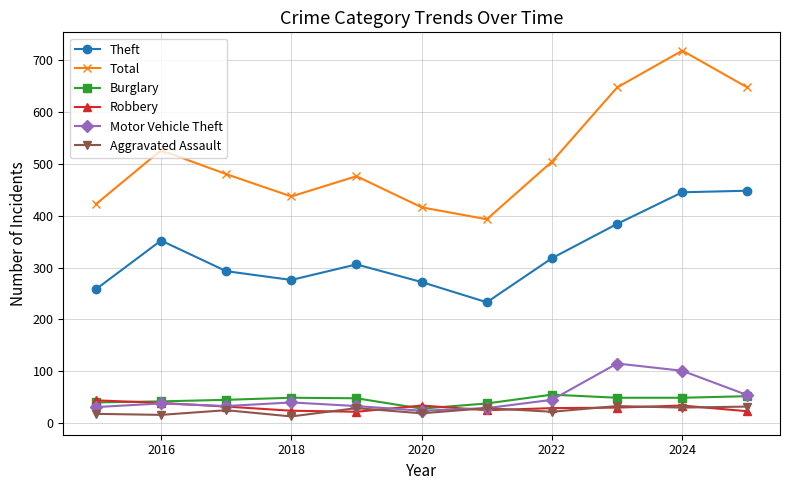

Rank the series by their maximum value, from highest to lowest.

Total, Theft, Motor Vehicle Theft, Burglary, Robbery, Aggravated Assault